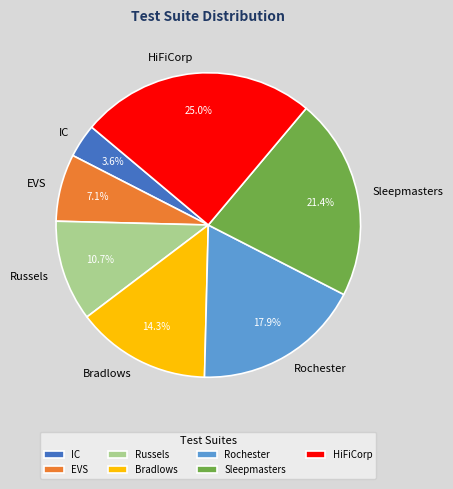

The Sleepmasters slice represents 21% of the pie. True or false?

True